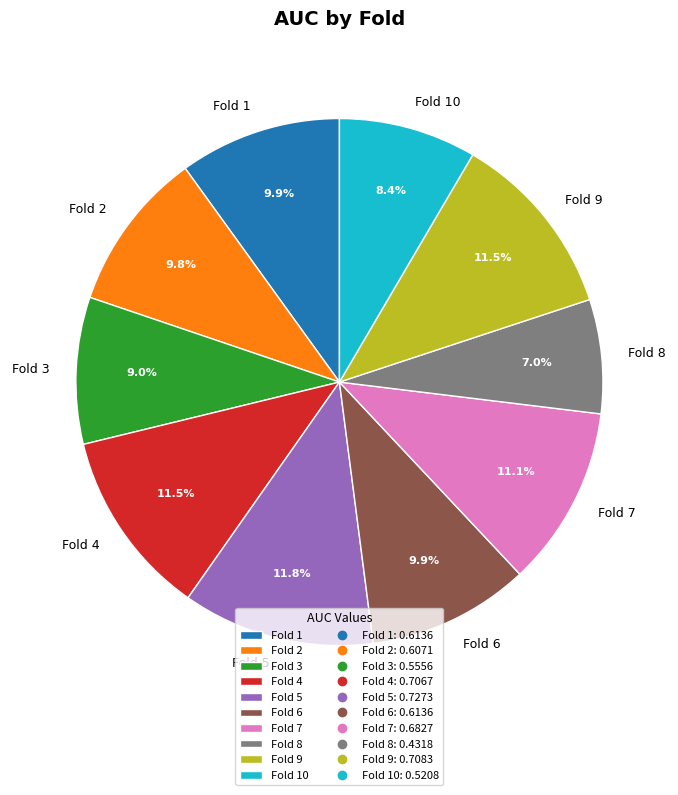

To the nearest percent, what percentage of the pie is Fold 6?

10%